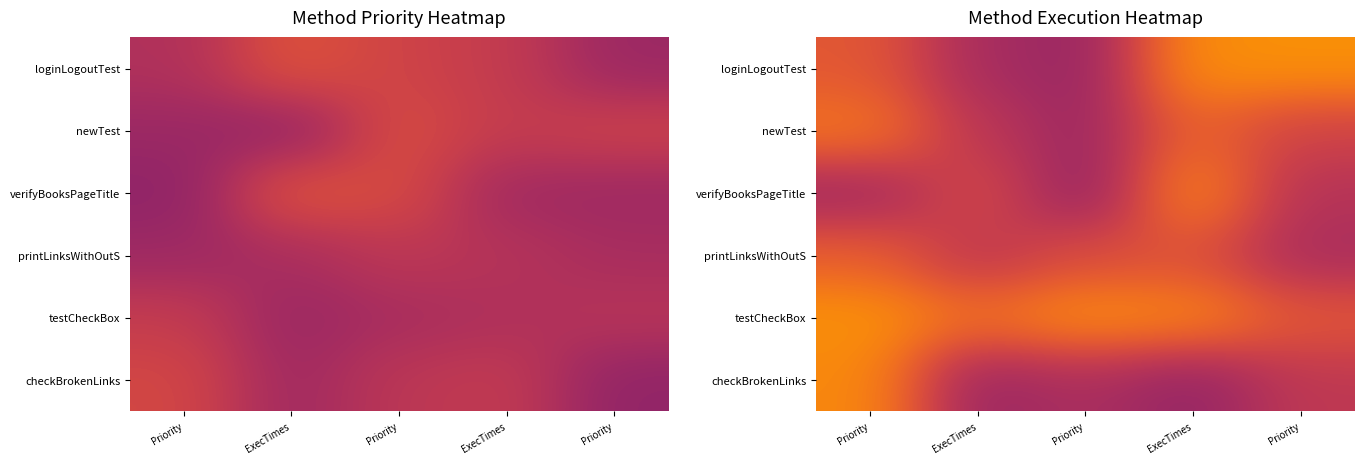

The loginLogoutTest series shows 1.5 at ExecTimes. True or false?

True